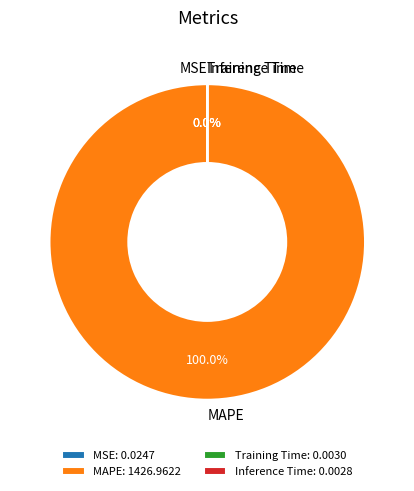

Is it true that Inference Time is 13% of the pie?

False